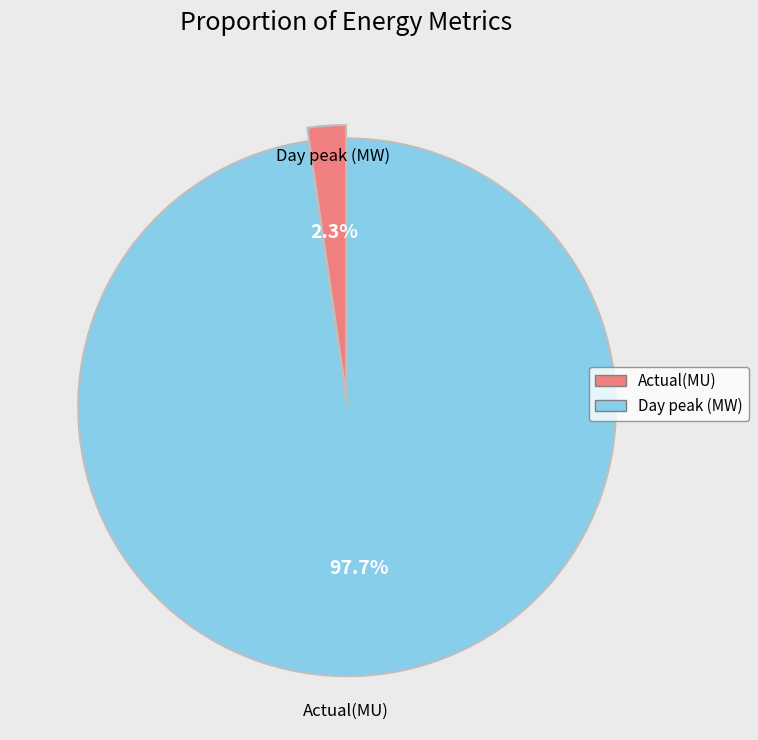

To the nearest percent, what is the difference between the Day peak (MW) and Actual(MU) slice percentages?

95%